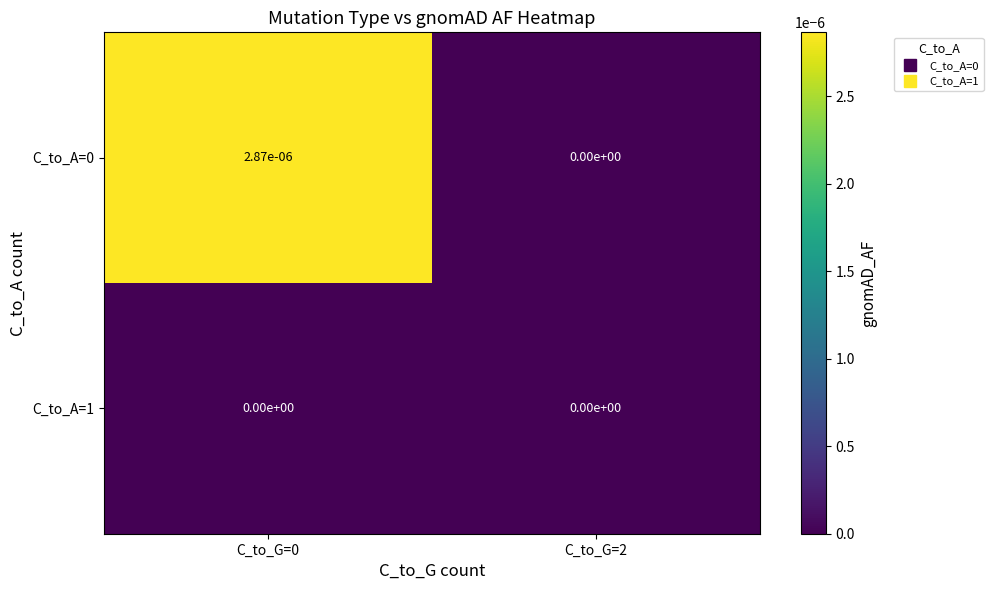

Is it true that C_to_A=0 equals 0.0 at C_to_G=2?

True